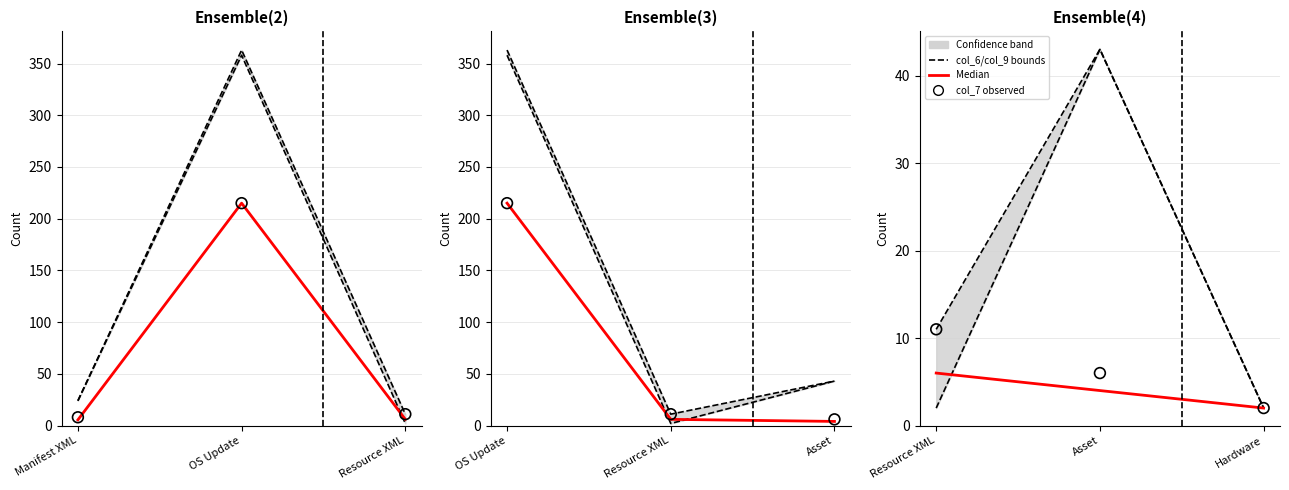

Which series reaches the maximum Y coordinate?

col_6 (upper)